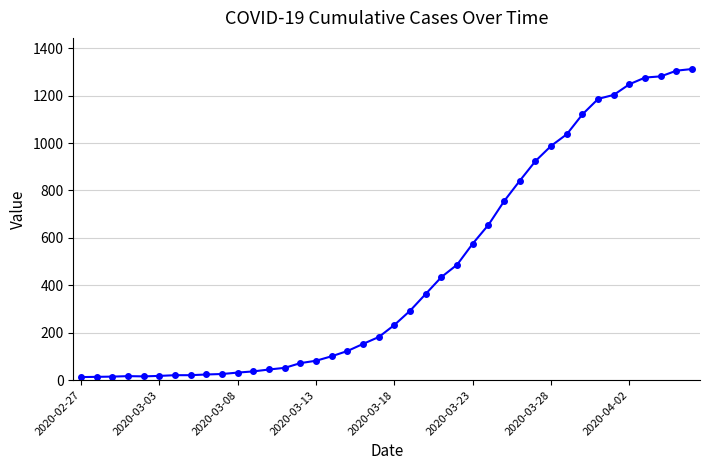

What is the value of the 34th point from the left?

1186